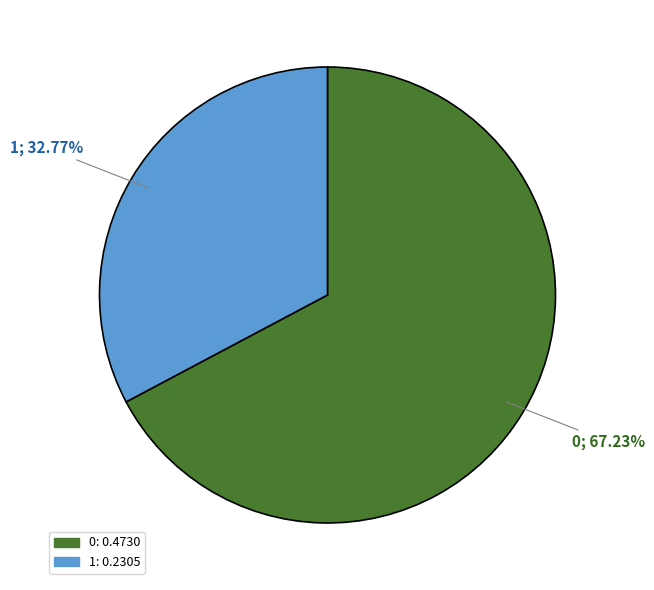

Is it true that 0 is 62% of the pie?

False